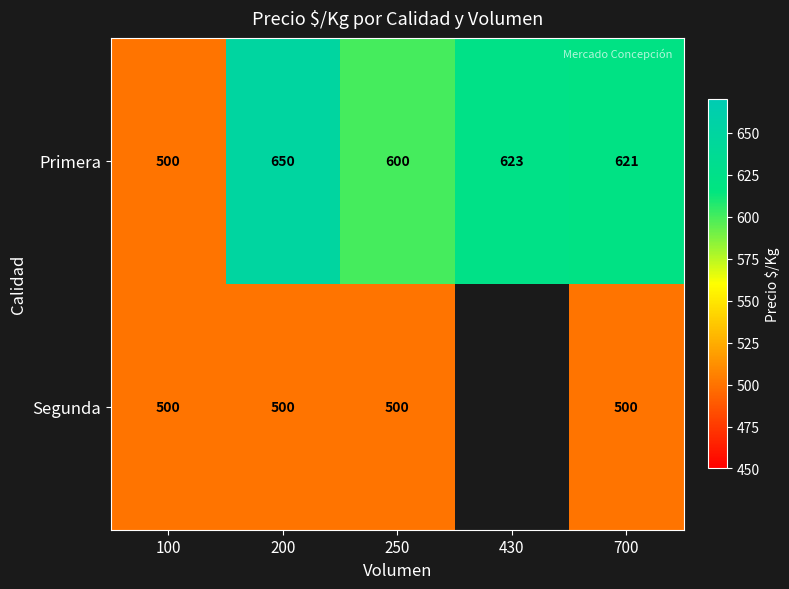

List the labels in order of Primera value, largest first.

200, 430, 700, 250, 100